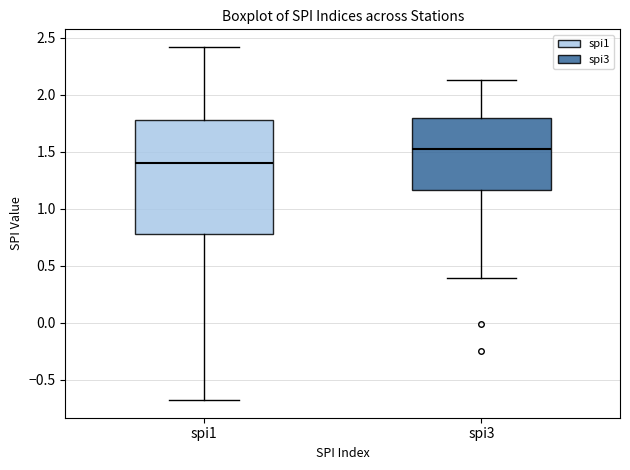

Reading left to right, transcribe this box plot: for each box, give where its median line is, the range the box spans, and where its two whiskers end, as read against the y-axis. The values are not printed on the chart, so give them approximately, as read against the axis.

spi1: median 1.40, box 0.80 to 1.80, whiskers -0.70 to 2.40
spi3: median 1.50, box 1.15 to 1.80, whiskers 0.40 to 2.15